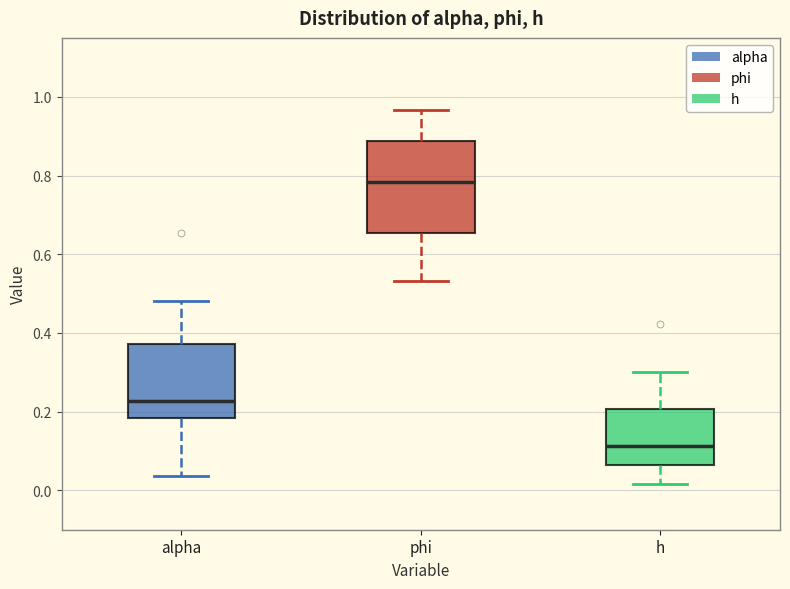

Where does the lower whisker of the box for phi end on the y-axis? The values are not printed on the chart, so give them approximately, as read against the axis.

0.54